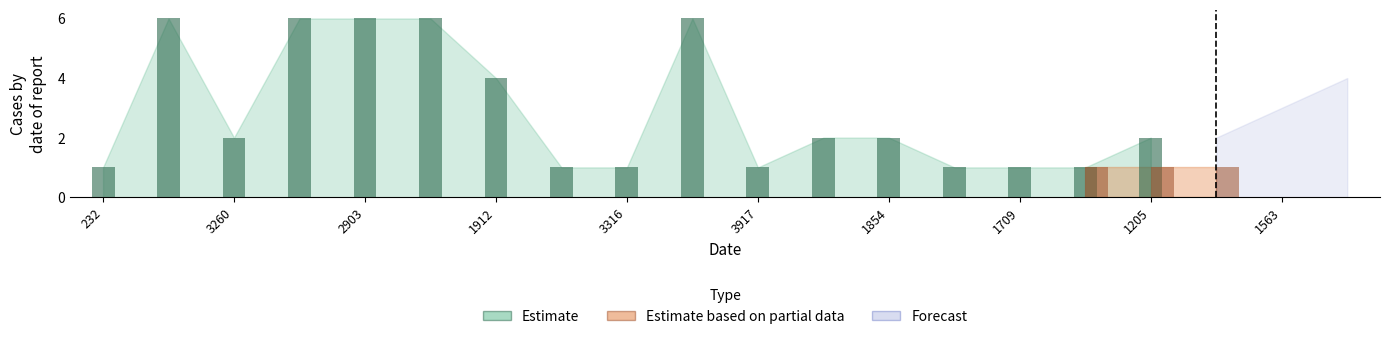

What is the approximate value of Estimate at 1854?

2